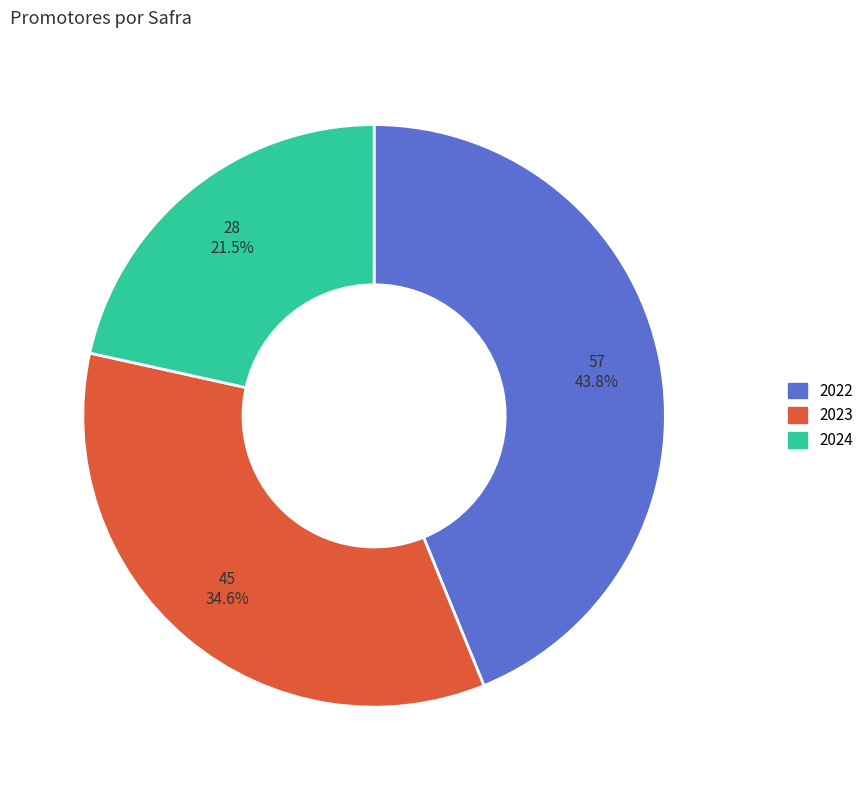

What is the total percentage of 2023 and 2024?

56.2%